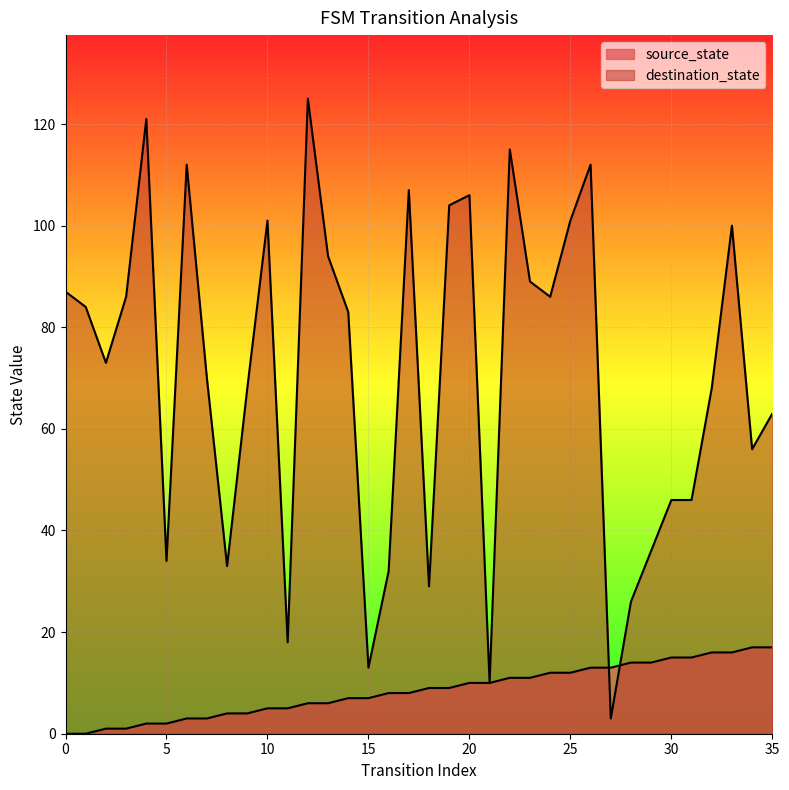

True or false: destination_state has more than 2 points higher than both neighbors.

True